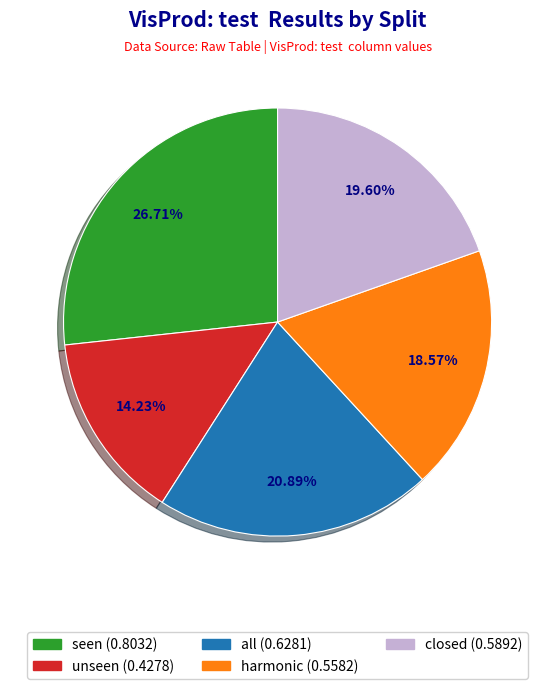

Is the sum of harmonic and closed greater than half?

No